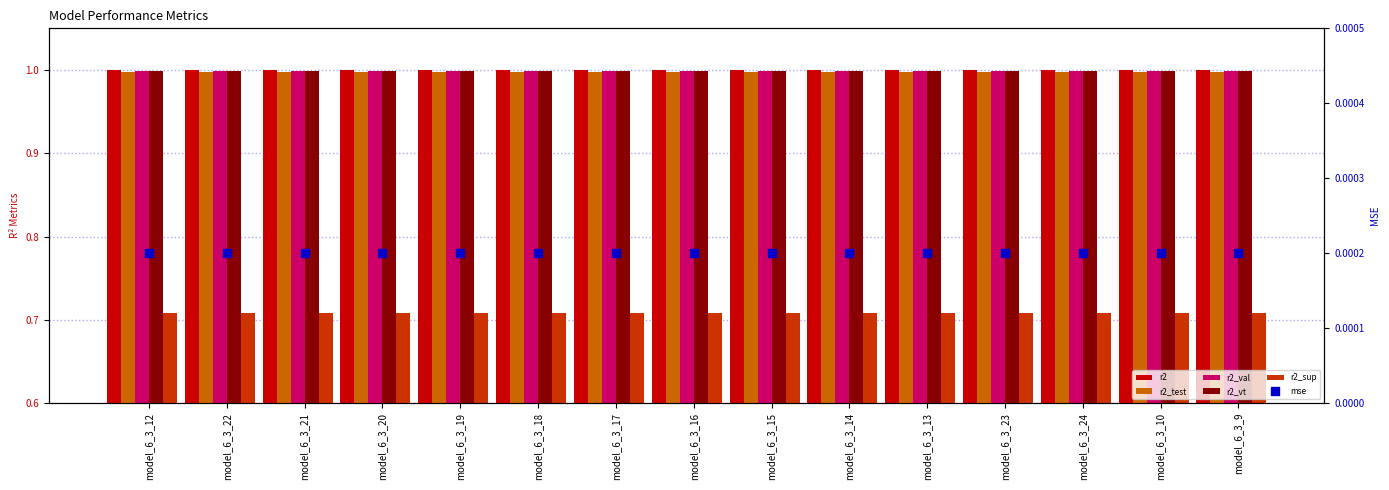

Which series reaches the minimum Y coordinate?

mse